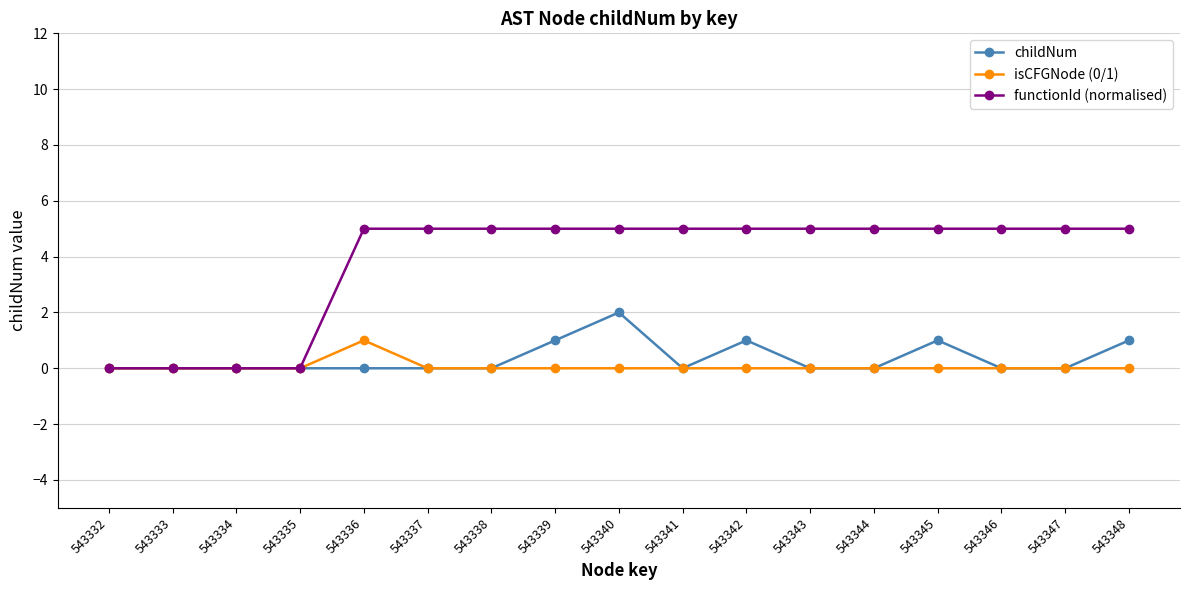

What is the difference between the maximum and minimum values in the childNum series?

2